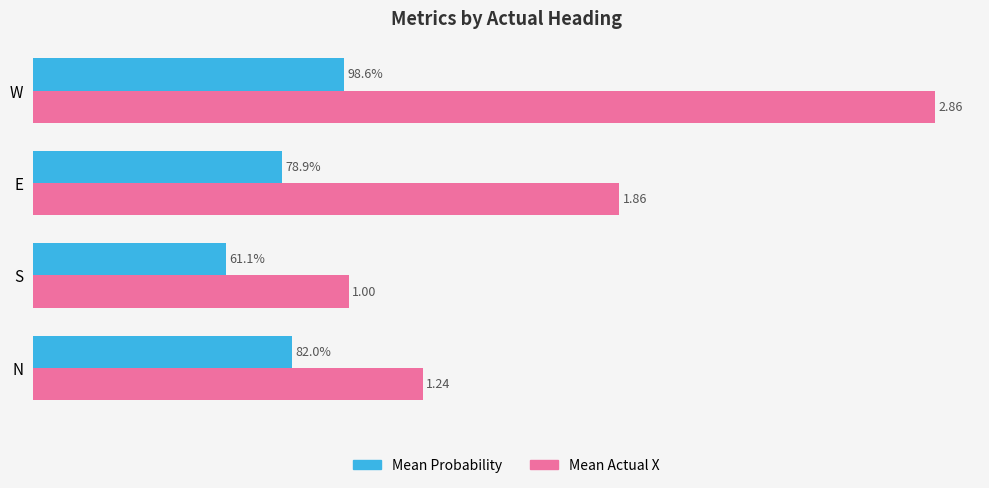

At W, list the series in order from smallest to largest.

Mean Probability, Mean Actual X